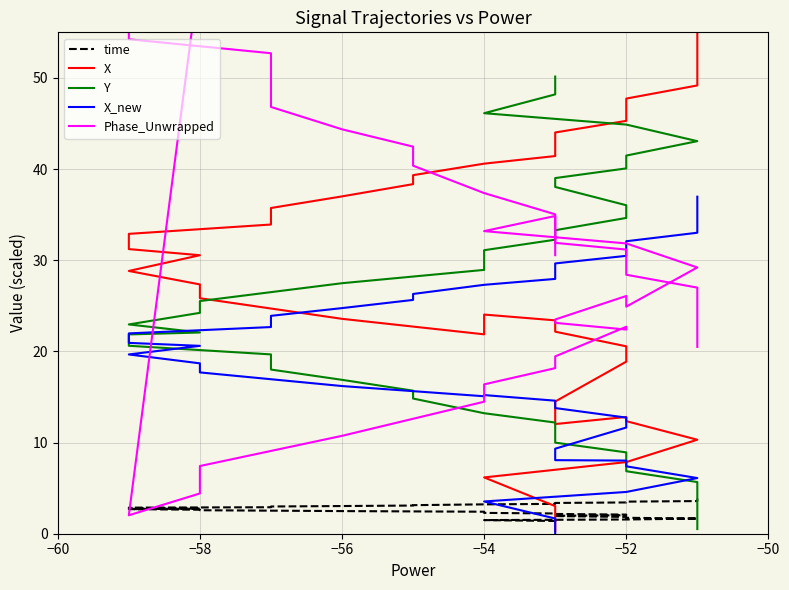

Count the number of categories in the chart.

40